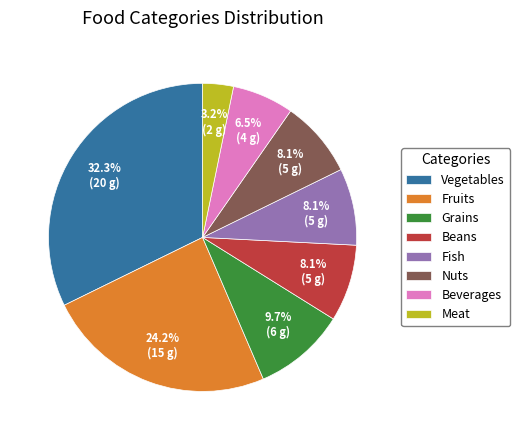

What is the largest slice in the pie chart?

Vegetables